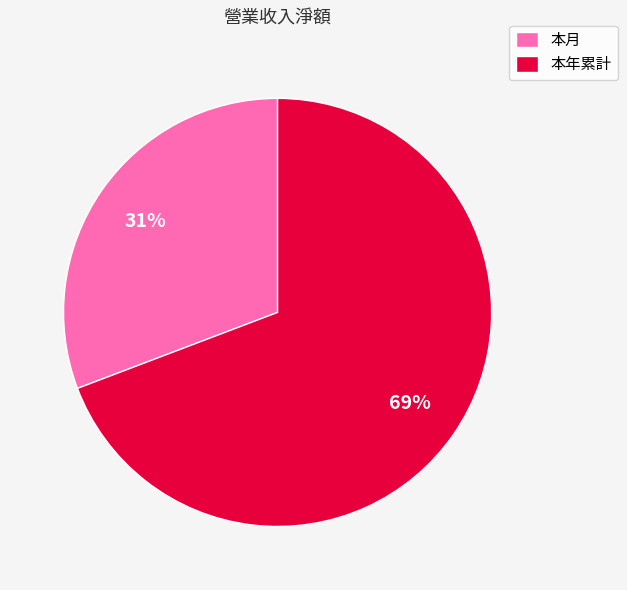

Is the sum of 本月 and 本年累計 greater than half?

Yes